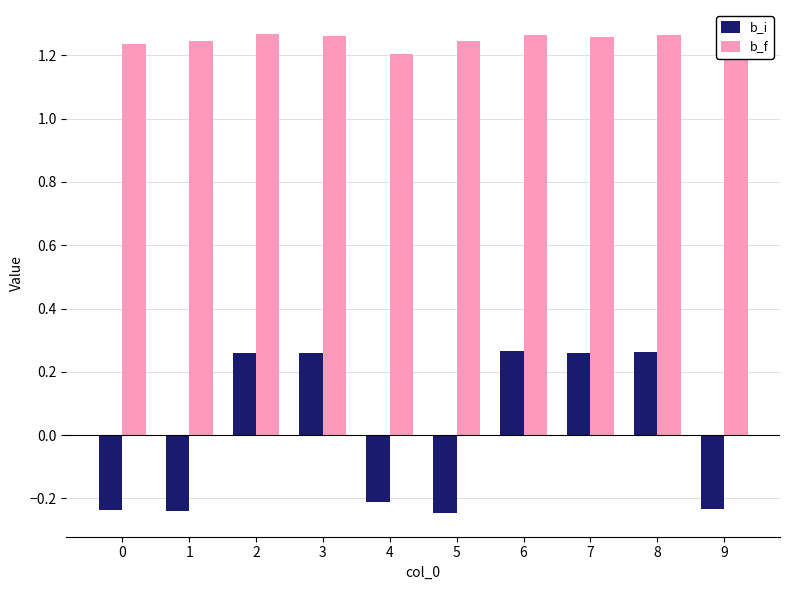

Is the value of b_f at 5 greater than the value of b_i at 6?

Yes